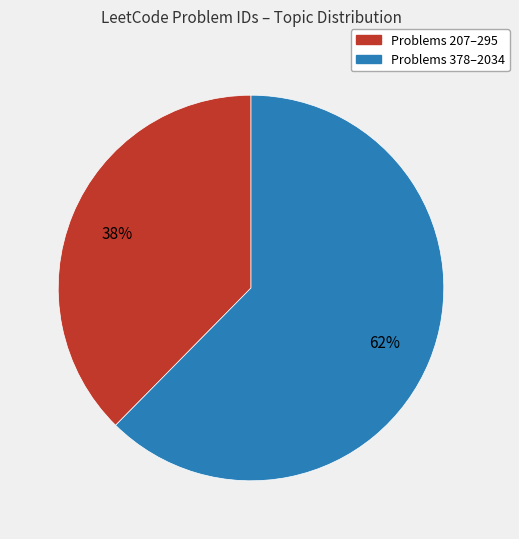

To the nearest percent, what is the average slice percentage?

50%